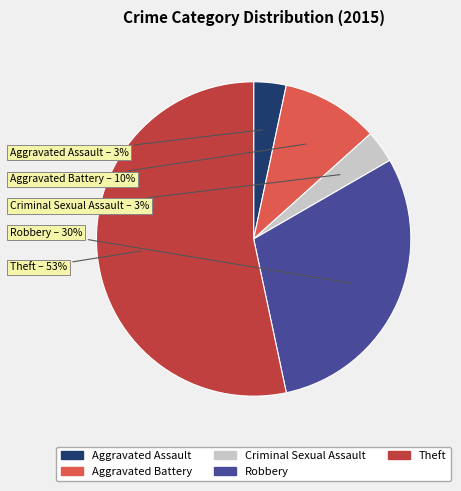

Combined, do Aggravated Assault and Robbery account for over 50%?

No